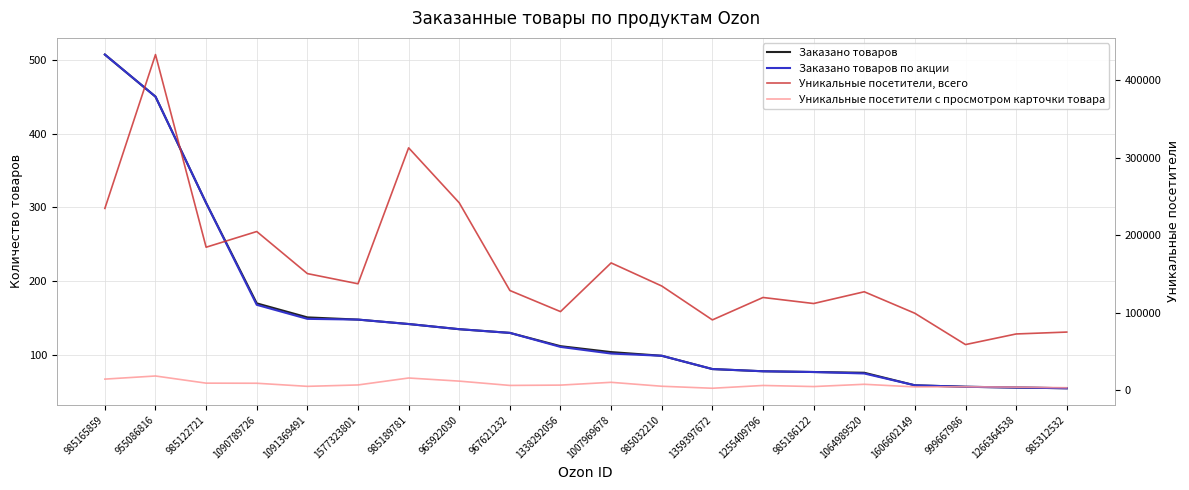

Between 985189781 and 1606602149, which series saw the biggest shift?

Уникальные посетители, всего